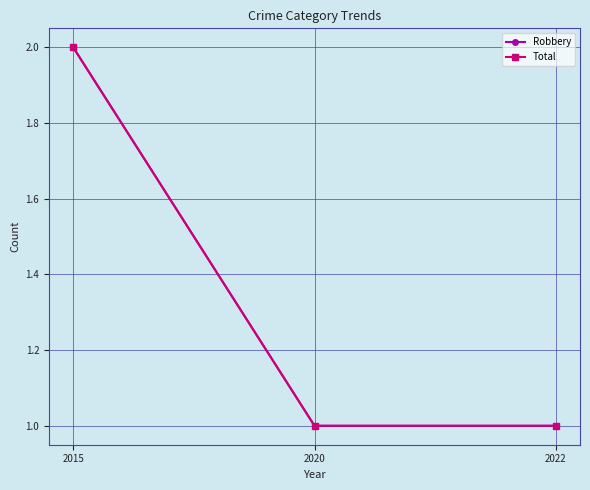

At which label is Robbery closest to 1?

2020